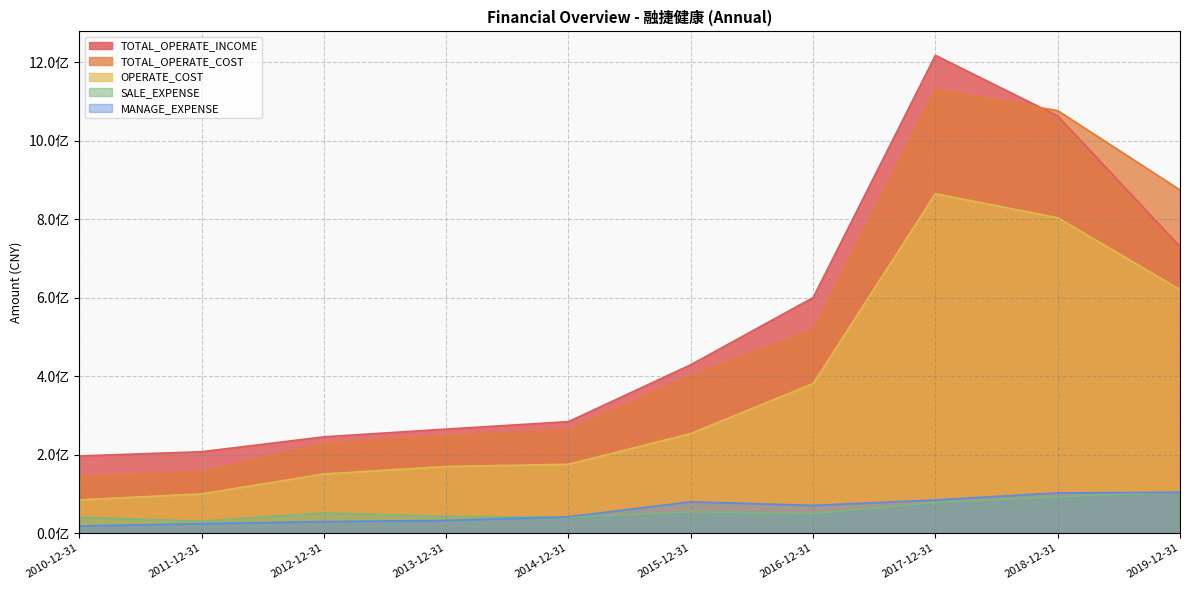

Count the number of data series in this chart.

5